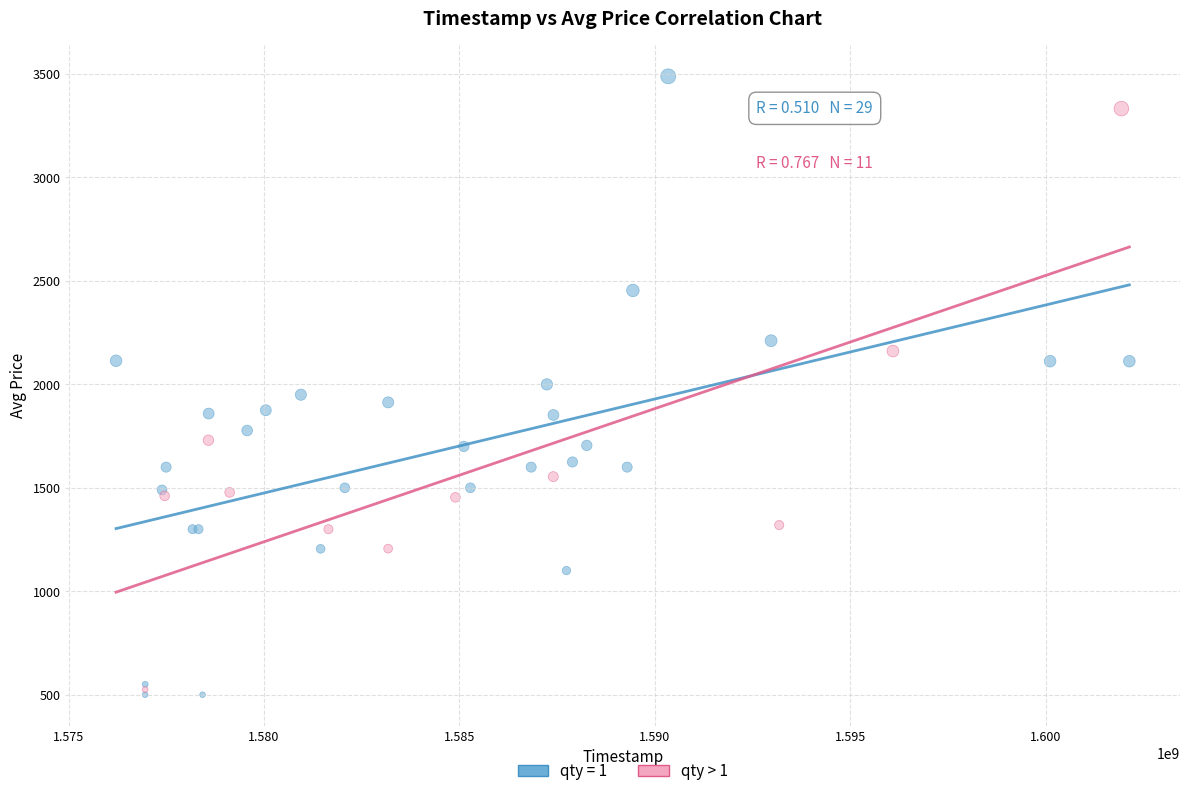

Which series contains the highest Y value?

qty = 1